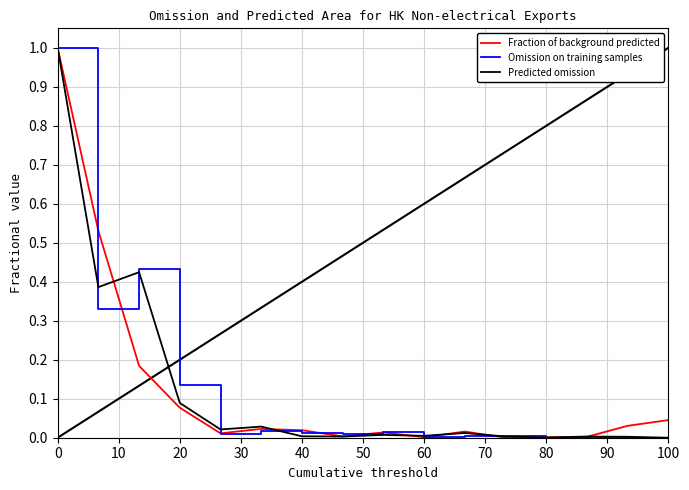

How many distinct data groups are displayed?

3